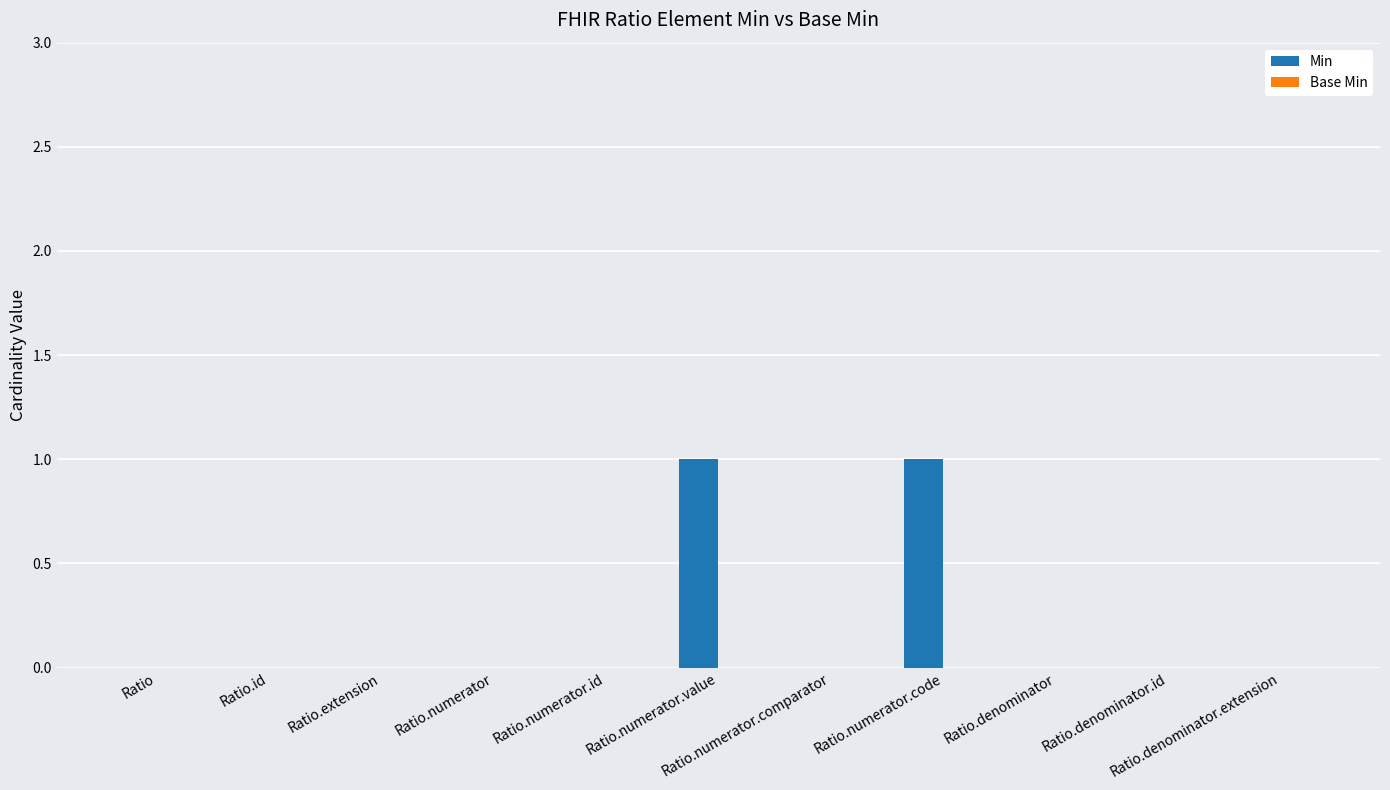

Are the bars horizontal?

No